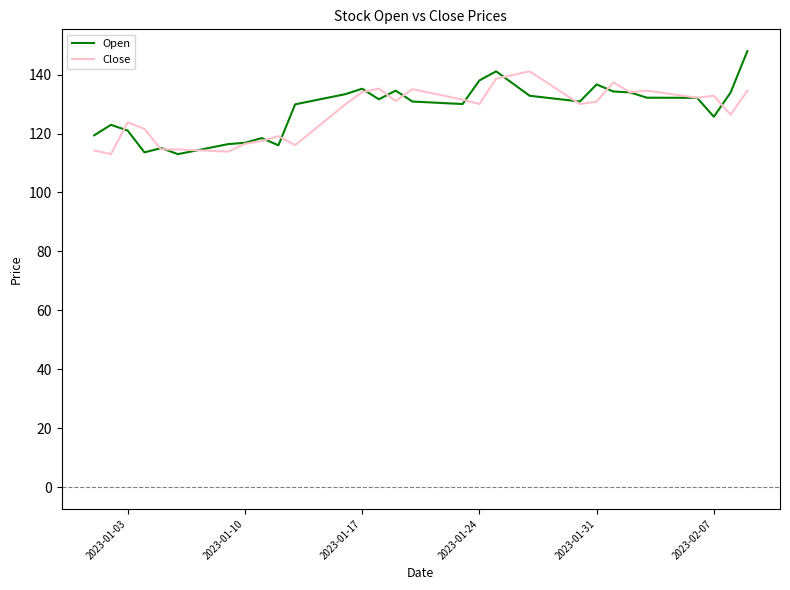

Rank the series by their maximum value, from lowest to highest.

Close, Open